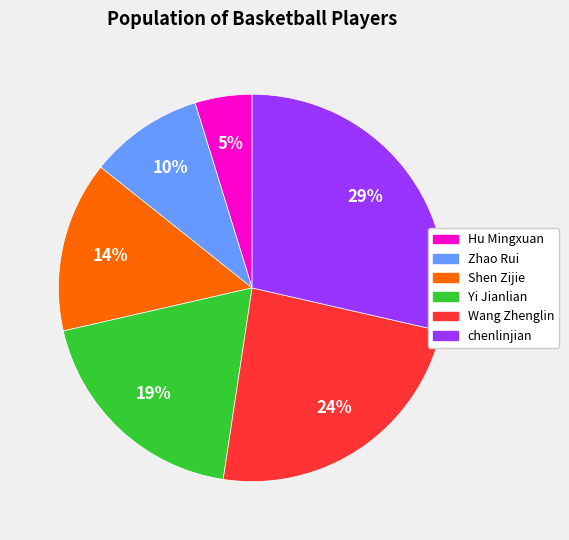

To the nearest percent, what is the average slice percentage?

17%